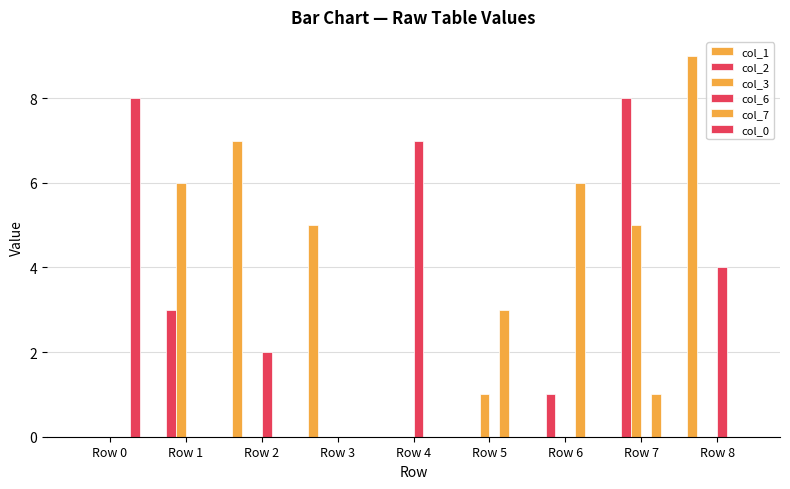

How many groups of bars are there?

9